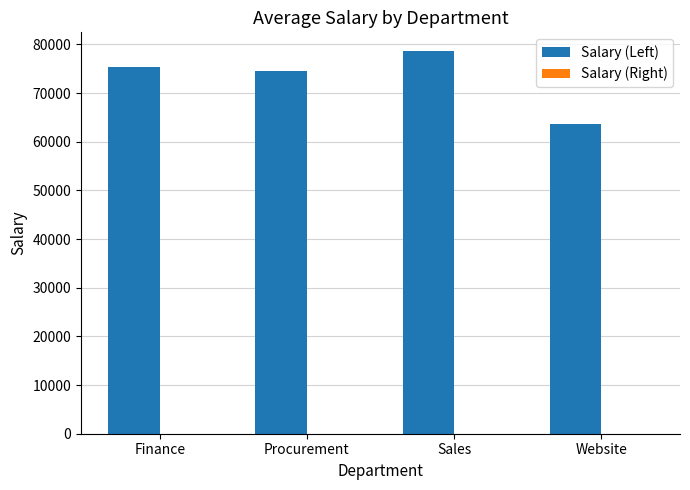

Are the bars horizontal?

No